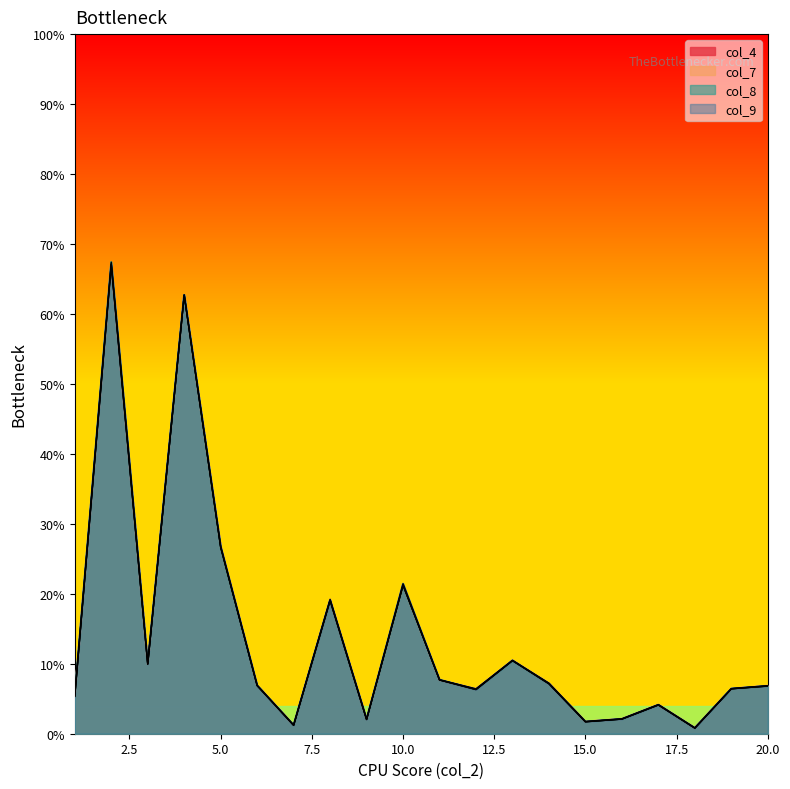

At which category is the sum across all series the highest?

2